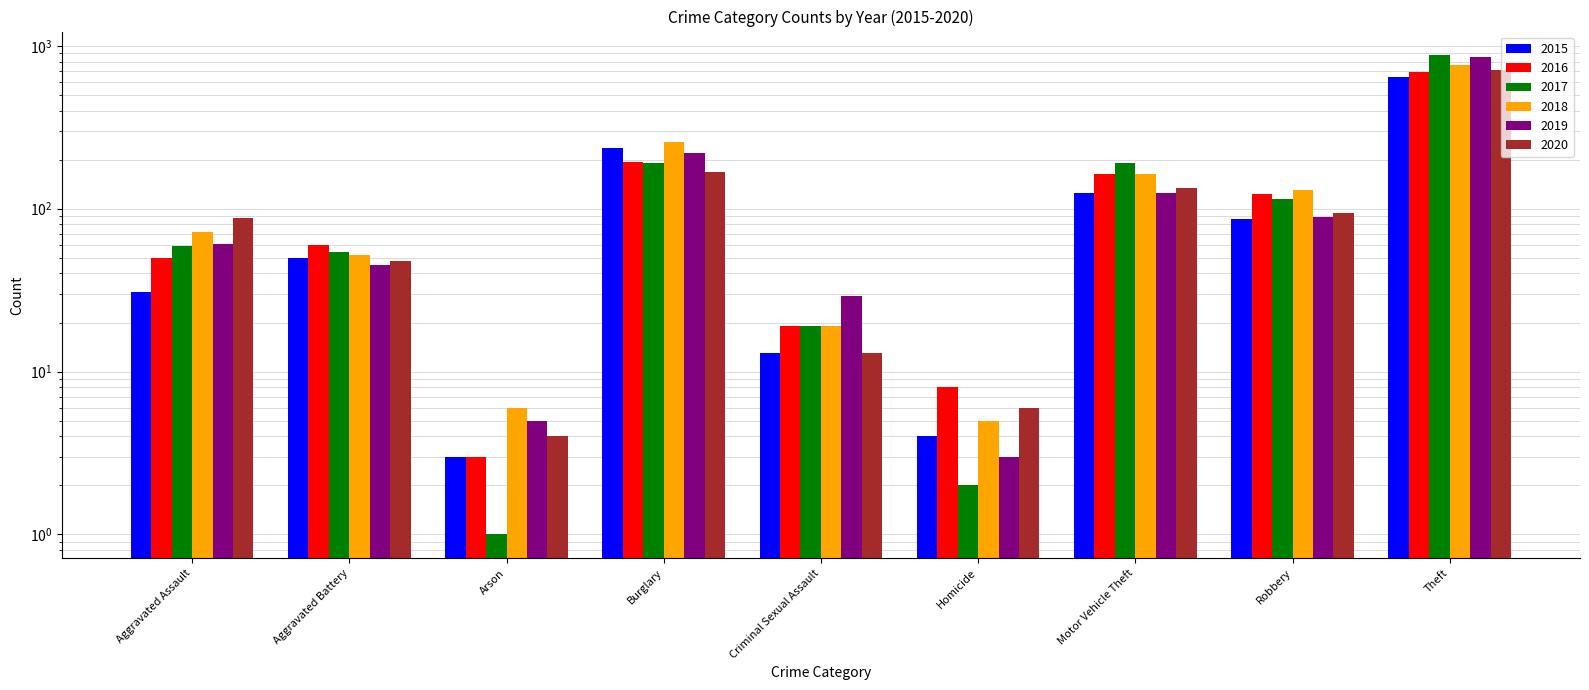

Reading left to right, transcribe all the data shown in this chart.

2015: 31	50	3	236	13	4	125	87	641
2016: 50	60	3	194	19	8	163	123	689
2017: 59	54	1	192	19	2	191	115	873
2018: 72	52	6	257	19	5	164	130	767
2019: 61	45	5	221	29	3	125	89	855
2020: 88	48	4	167	13	6	134	94	714